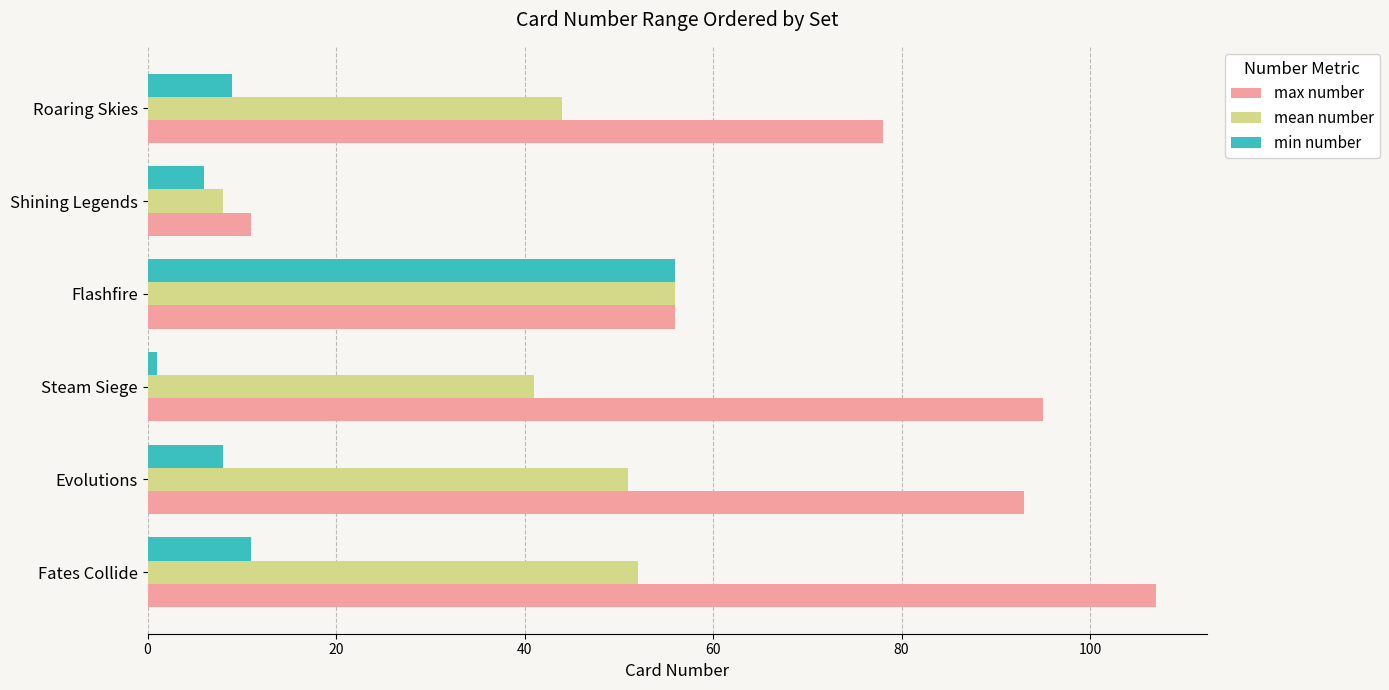

Which series has the largest range (max minus min)?

max number